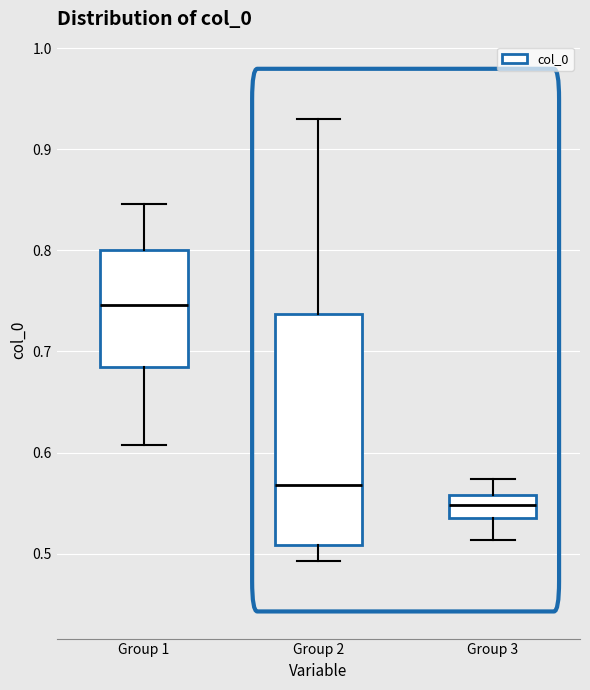

Reading left to right, transcribe this box plot: for each box, give where its median line is, the range the box spans, and where its two whiskers end, as read against the y-axis. The values are not printed on the chart, so give them approximately, as read against the axis.

Group 1: median 0.75, box 0.68 to 0.80, whiskers 0.61 to 0.85
Group 2: median 0.57, box 0.51 to 0.74, whiskers 0.49 to 0.93
Group 3: median 0.55, box 0.54 to 0.56, whiskers 0.51 to 0.57